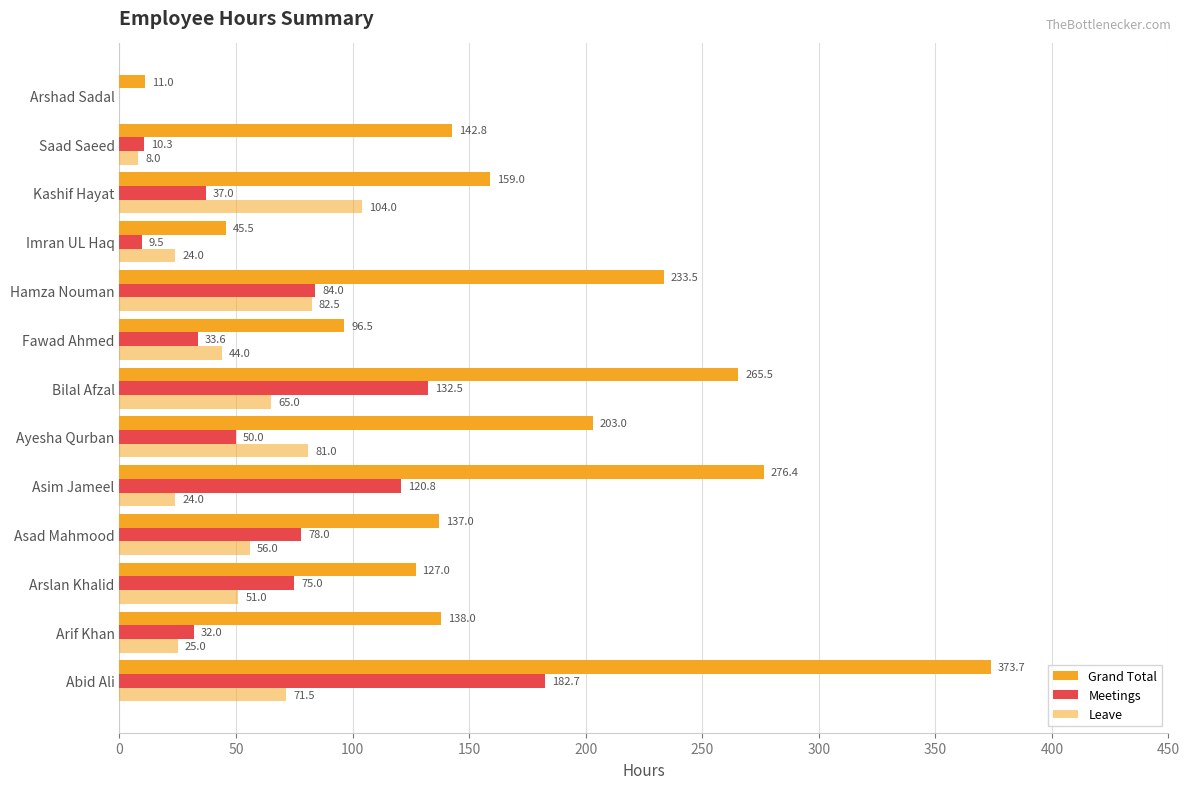

Which series has the widest spread of values?

Grand Total